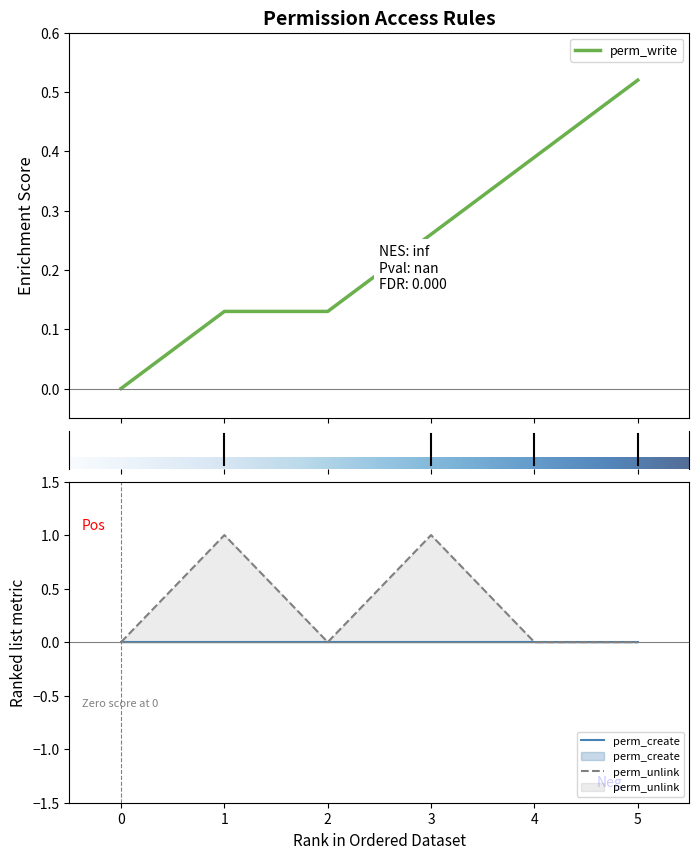

True or false: perm_create and perm_unlink intersect in this chart.

False